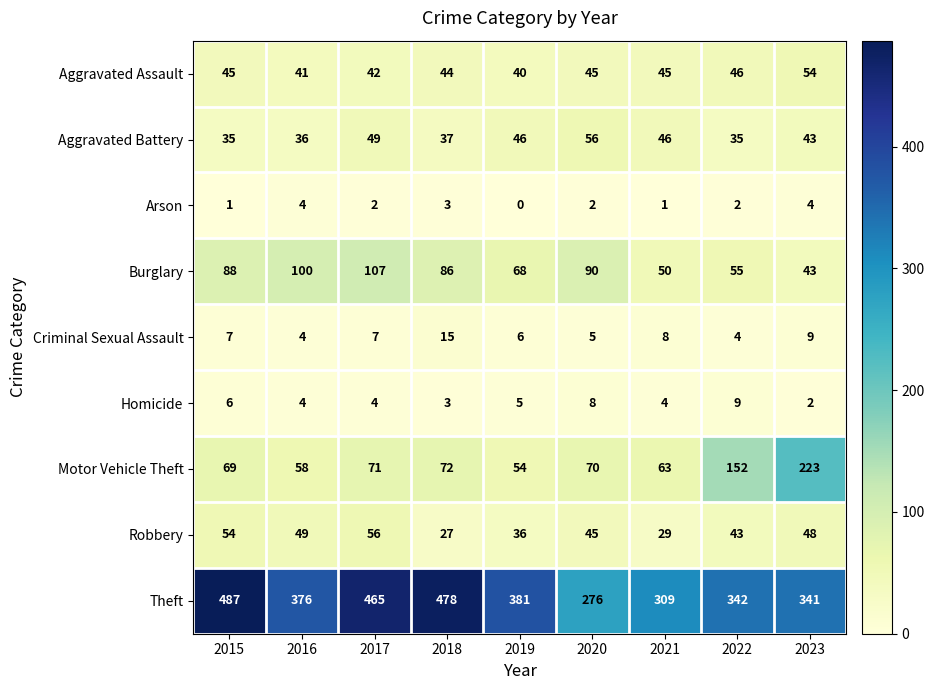

True or false: Criminal Sexual Assault has a value of 4 at 2016.

True